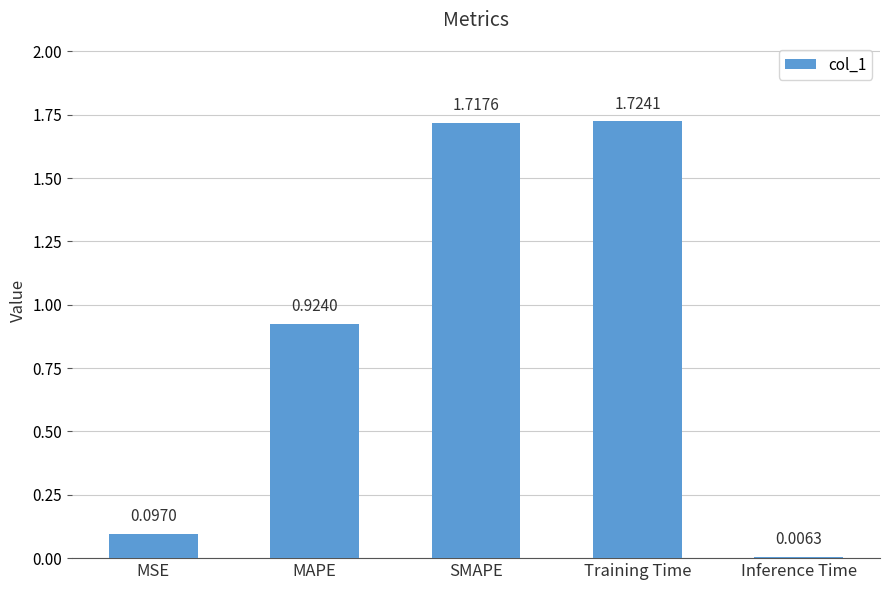

What is the change in value from MSE to SMAPE?

+1.6